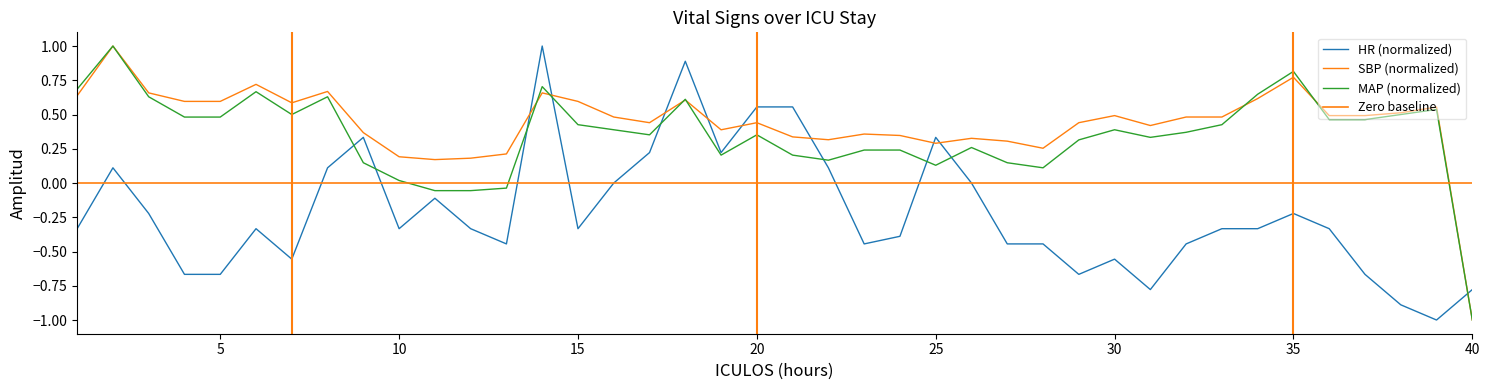

True or false: MAP has a value of 0.8 at 36.

False